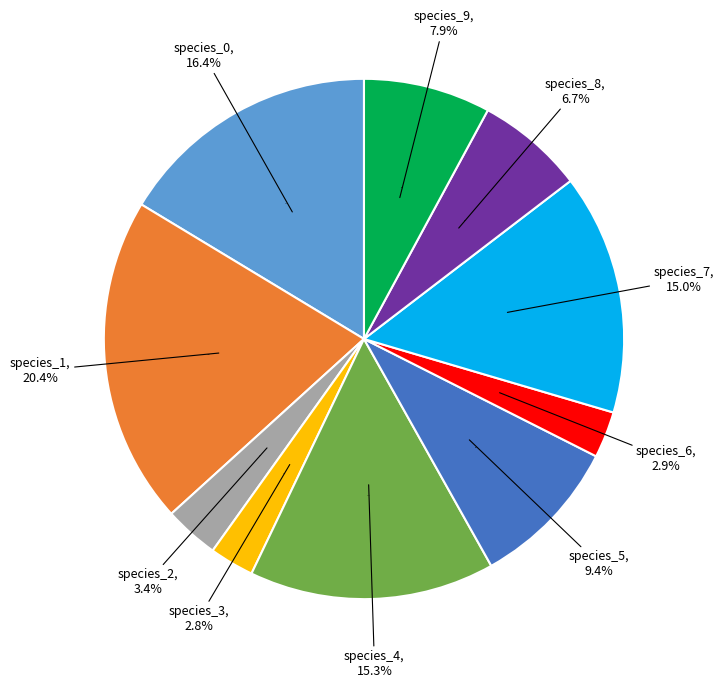

Is species_5 the majority of the pie?

No